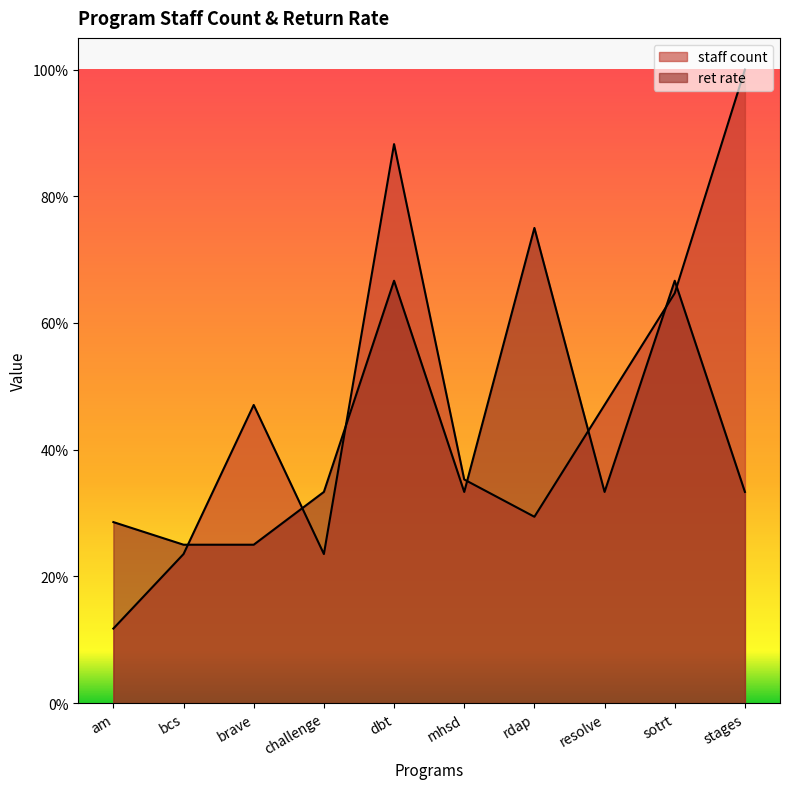

Between bcs and sotrt, which series saw the biggest shift?

ret rate